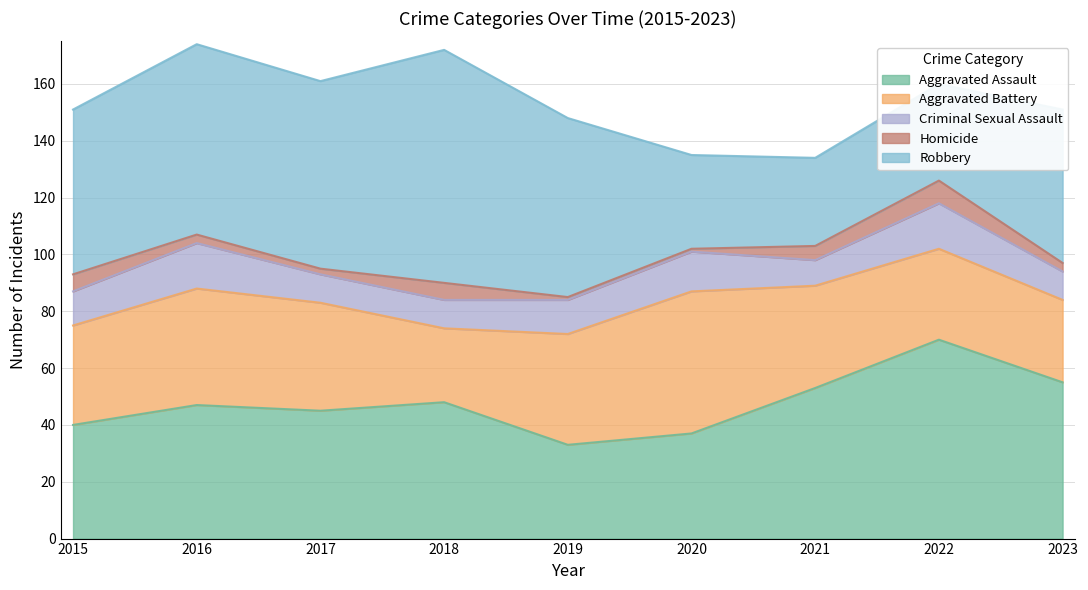

Is the value of Robbery at 2021 greater than the value of Criminal Sexual Assault at 2019?

Yes